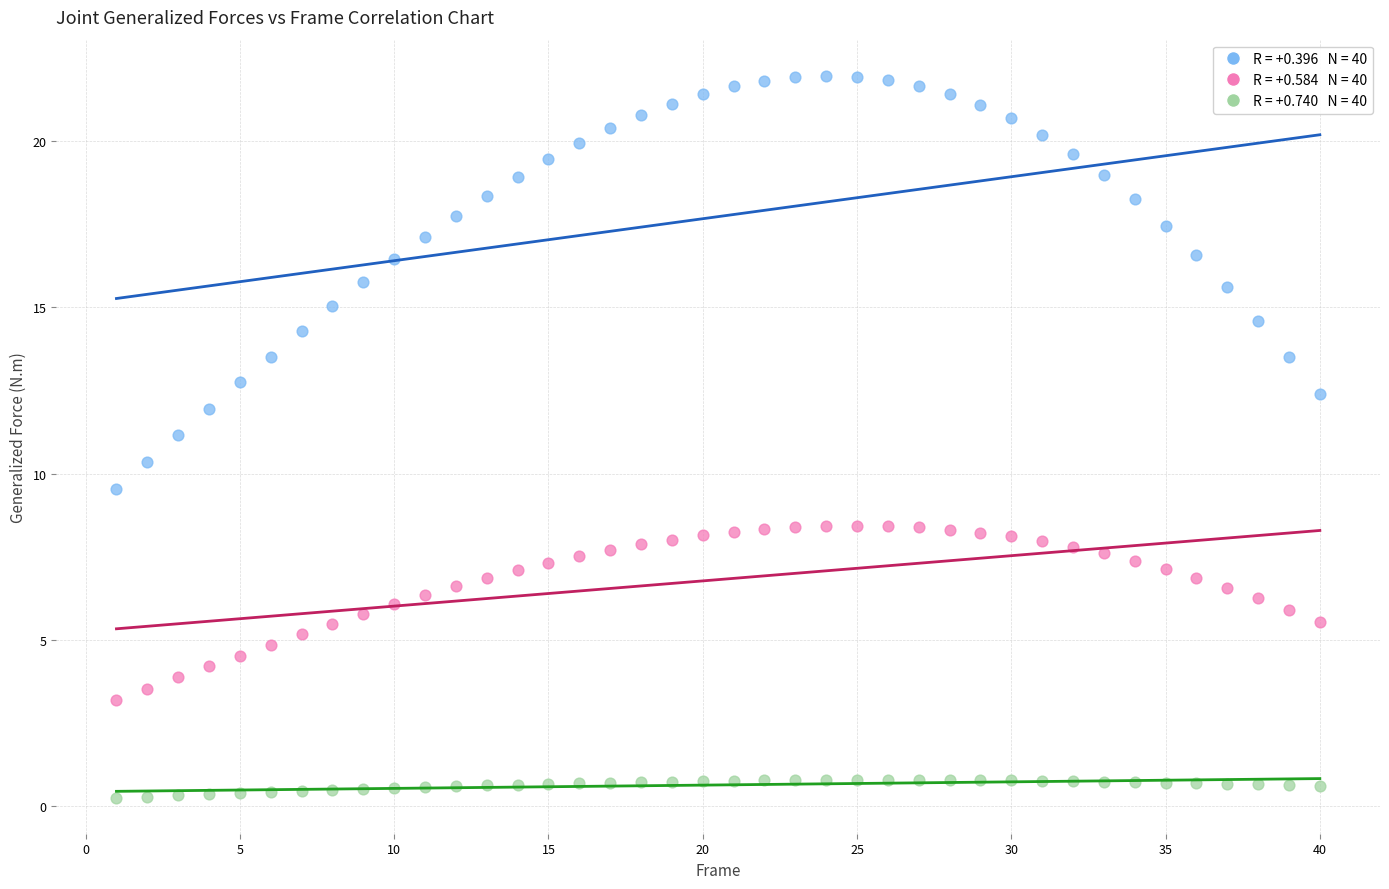

Across all data points, what is the range of Y values (max minus min)?

21.7